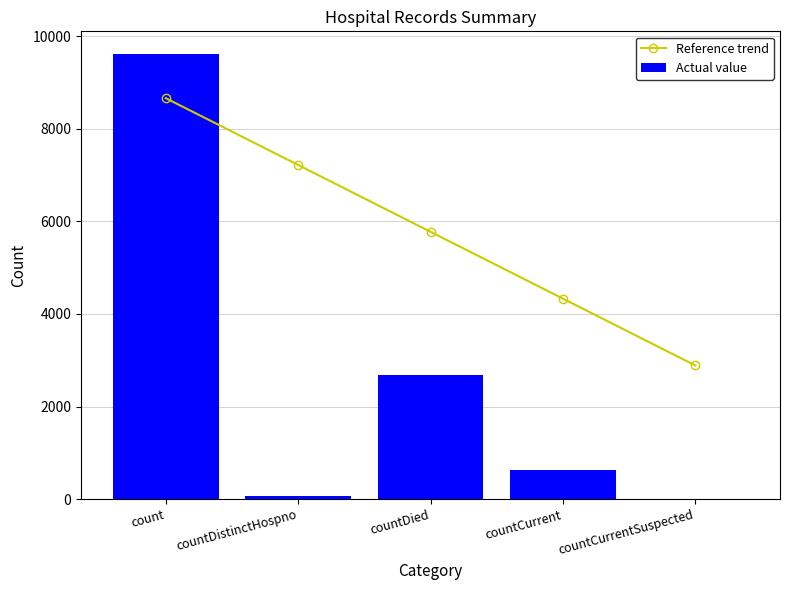

What is the label of the 4th bar from the right?

countDistinctHospno